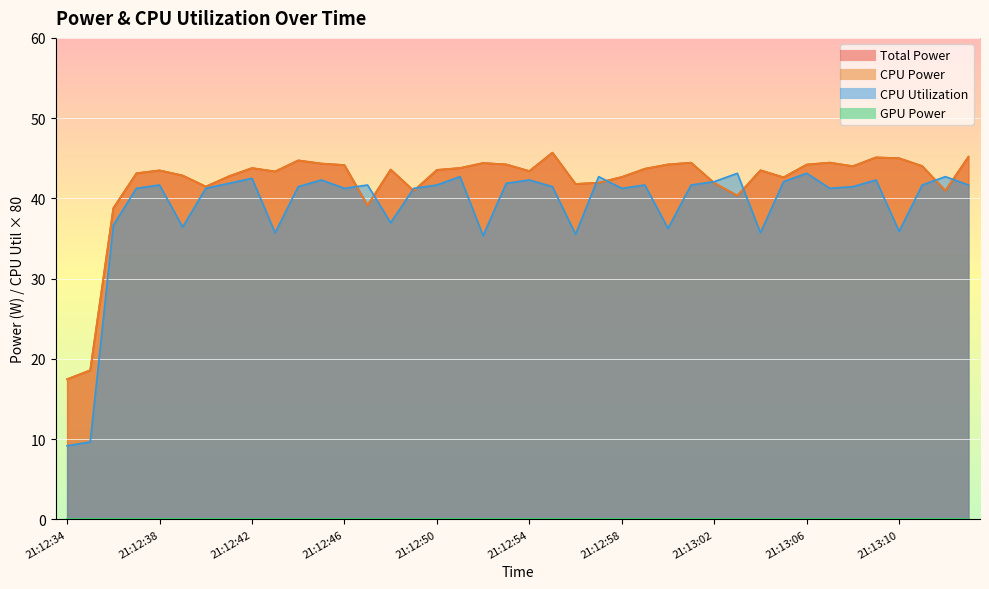

Which series ends up on top after the final intersection of CPU Power and CPU Utilization?

CPU Power